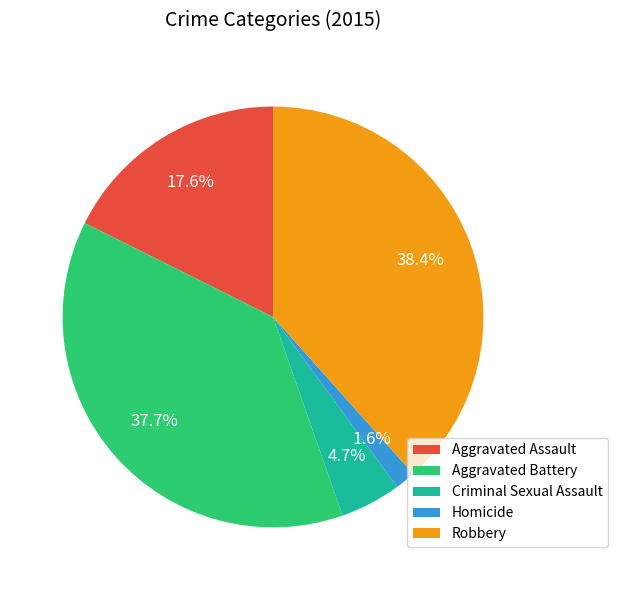

Is there a majority slice in this chart?

No